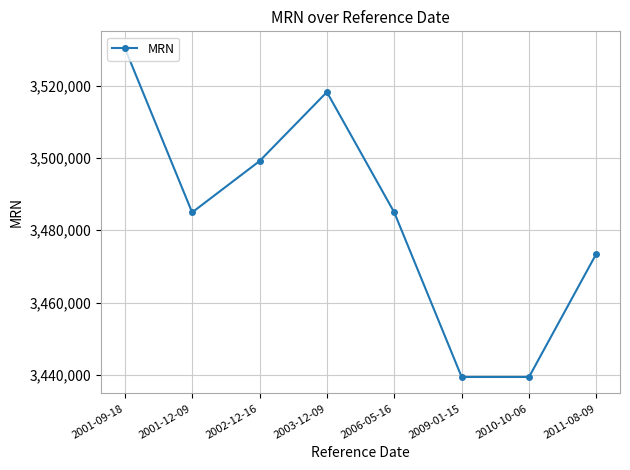

True or false: there are more than 1 points higher than both neighbors.

False